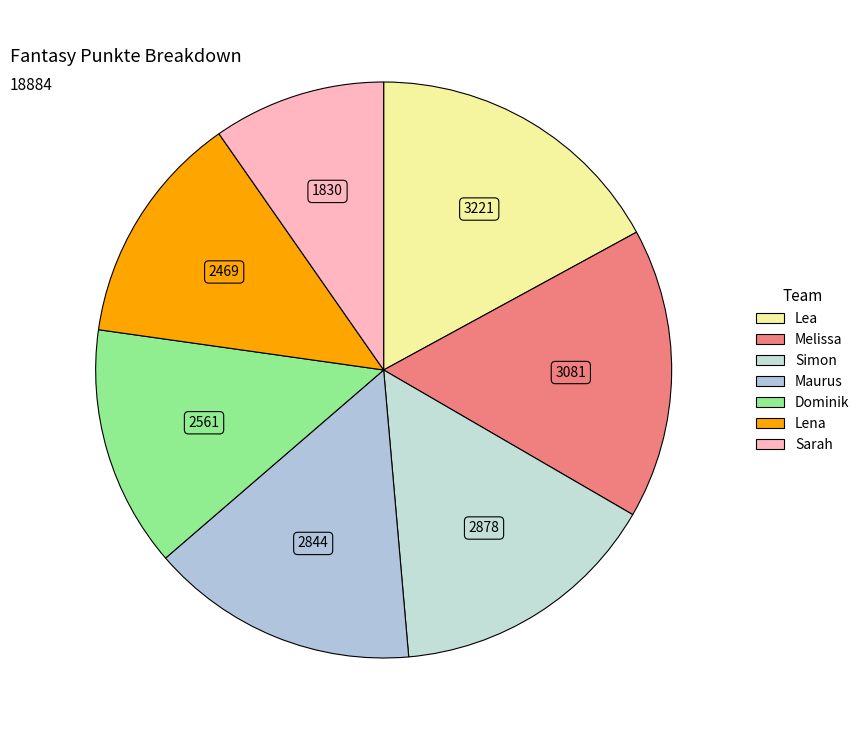

How many slices are in this pie chart?

7